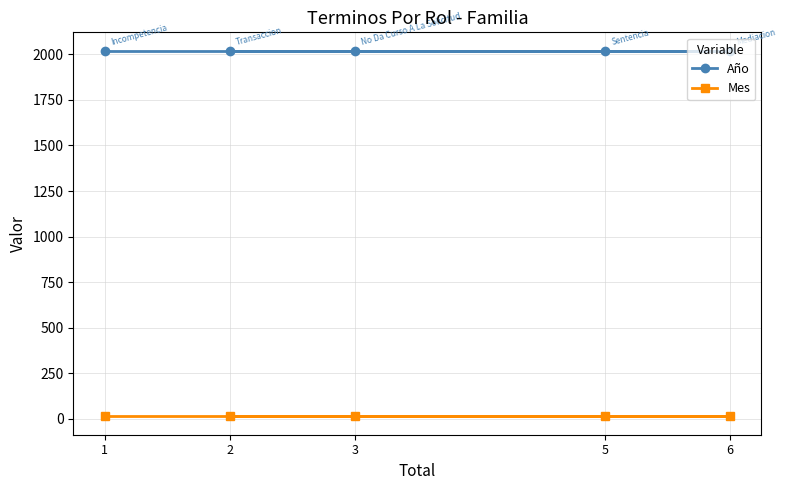

Is the value of Año at 5 greater than the value of Mes at 3?

Yes